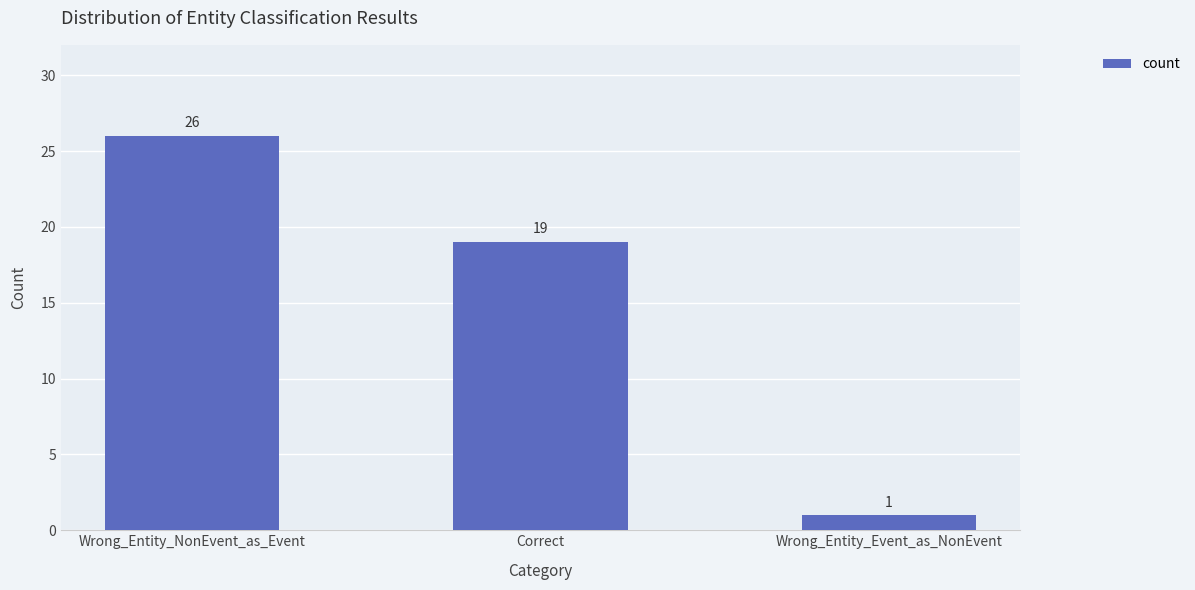

What is the label of the 3rd bar from the right?

Wrong_Entity_NonEvent_as_Event